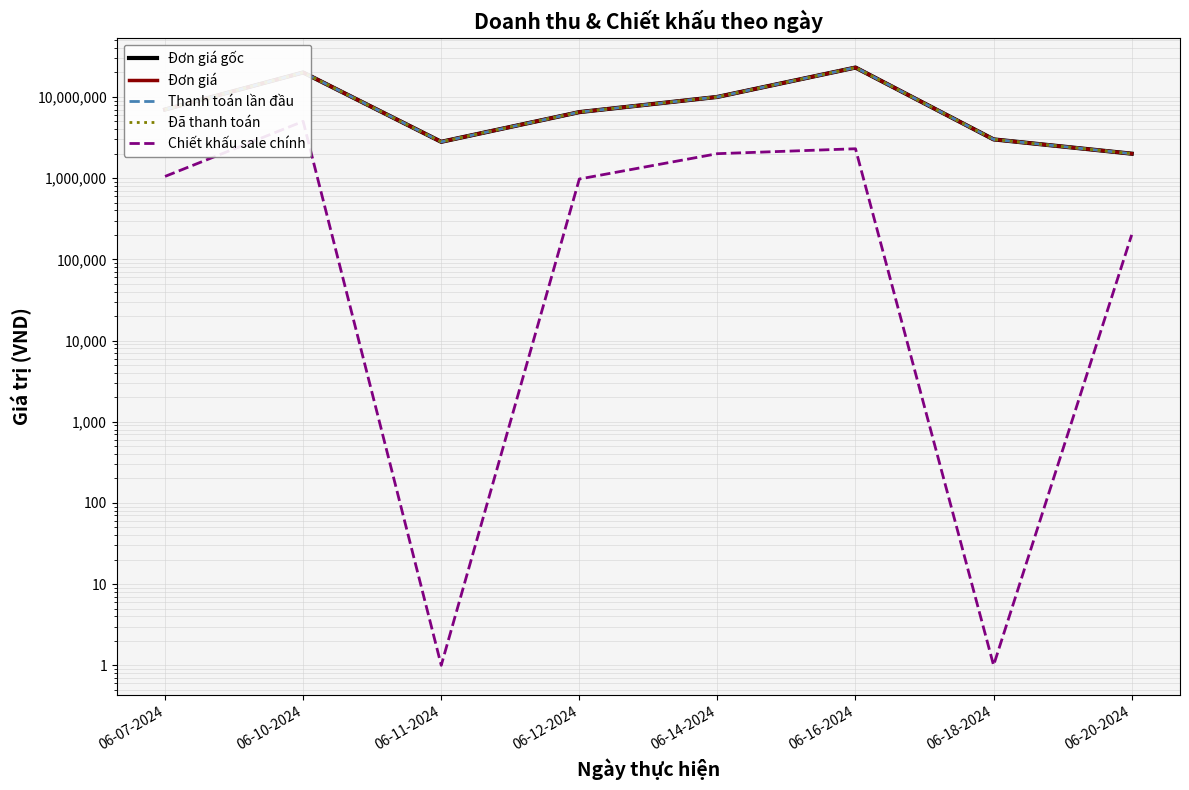

What are all the series names shown in the legend?

Đơn giá gốc, Đơn giá, Thanh toán lần đầu, Đã thanh toán, Chiết khấu sale chính